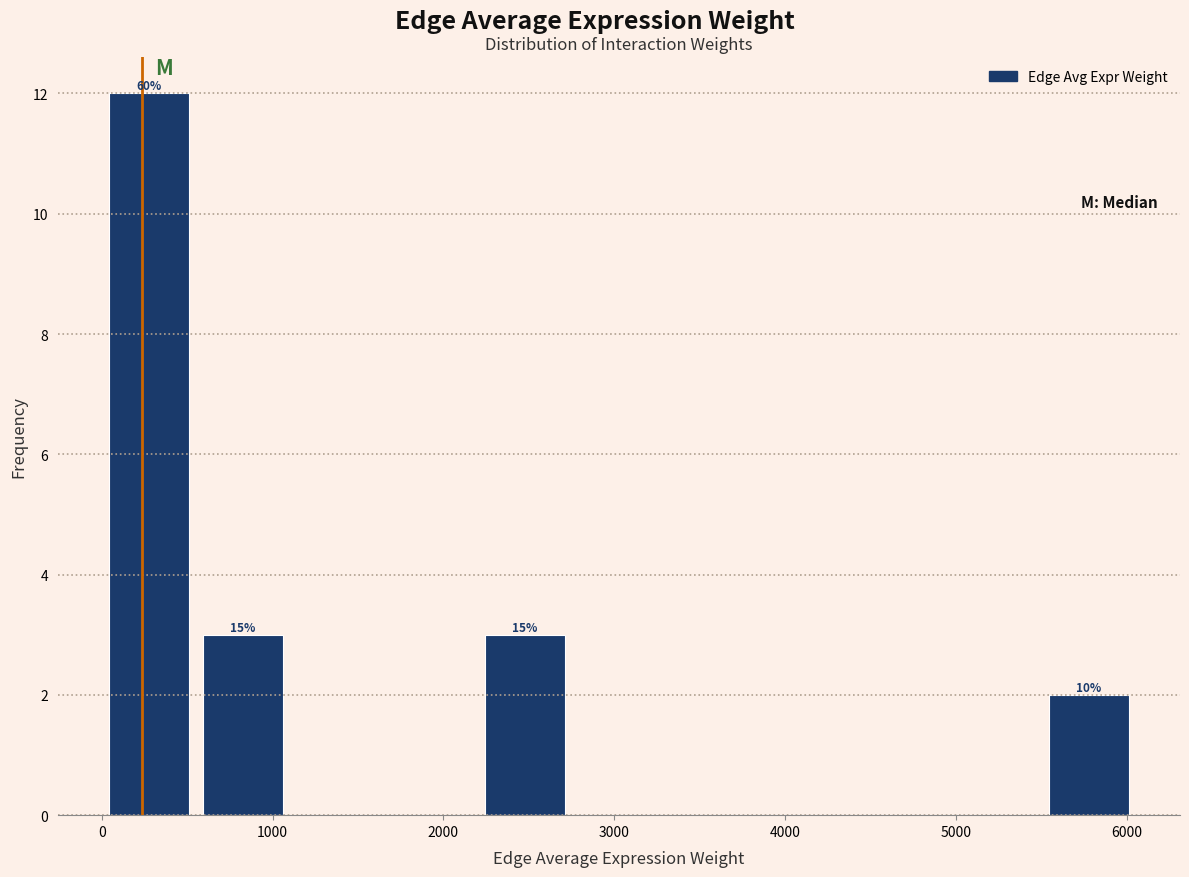

Over which range of the x-axis is the bar tallest?

0 to 600